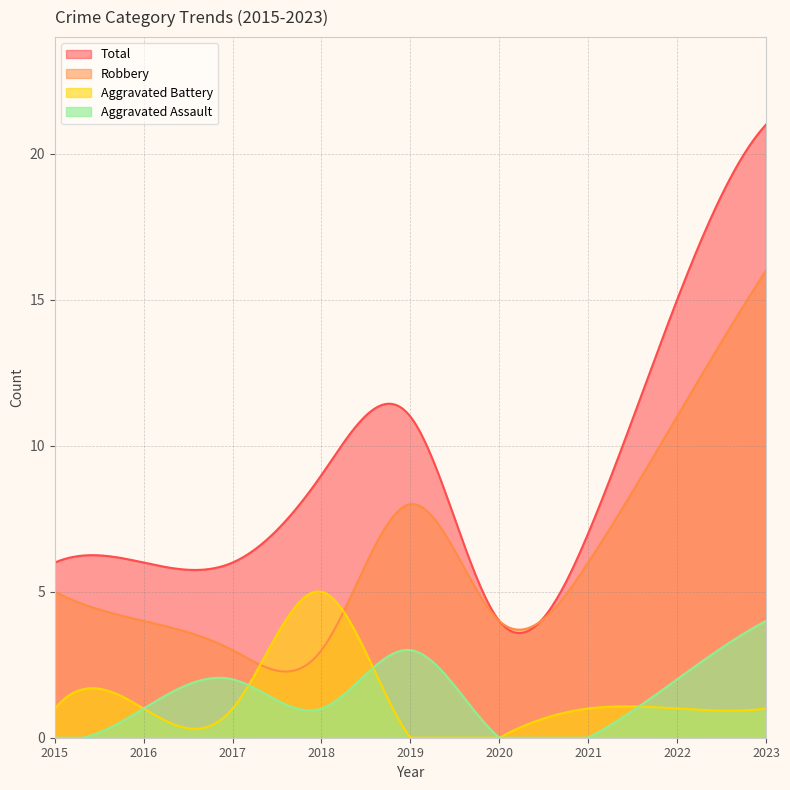

Is it true that Aggravated Battery equals 1 at 2015?

True